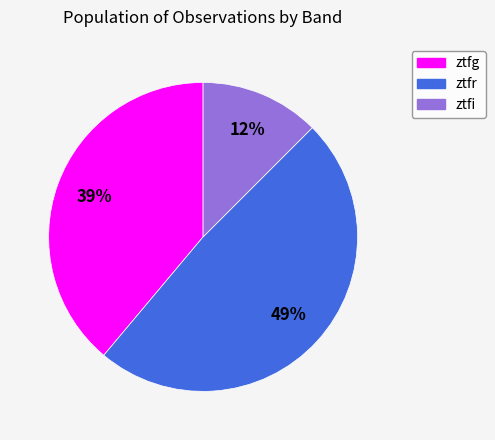

Approximately how many times larger is the value at ztfg compared to ztfr?

0.8